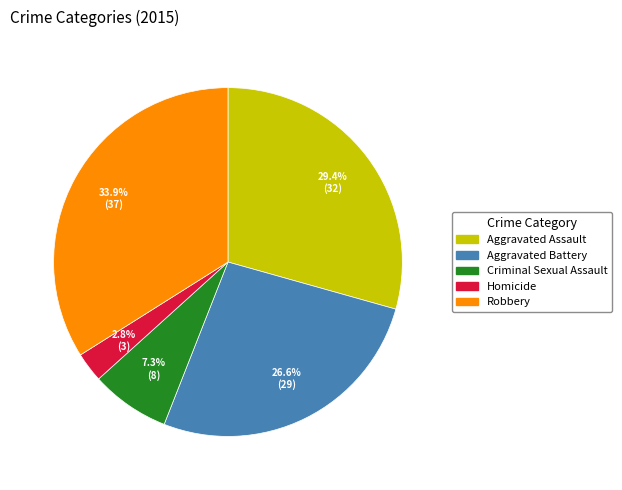

What percentage do Criminal Sexual Assault and Aggravated Battery together represent?

33.9%